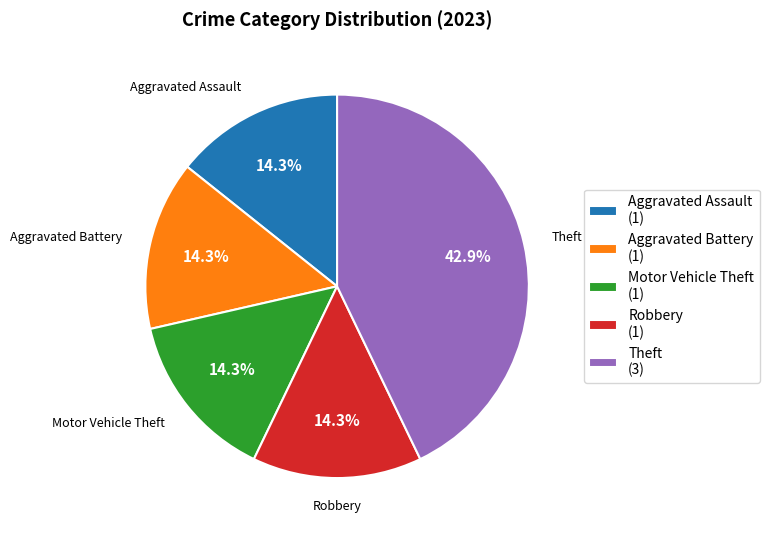

To the nearest percent, what portion does Aggravated Assault represent?

14%